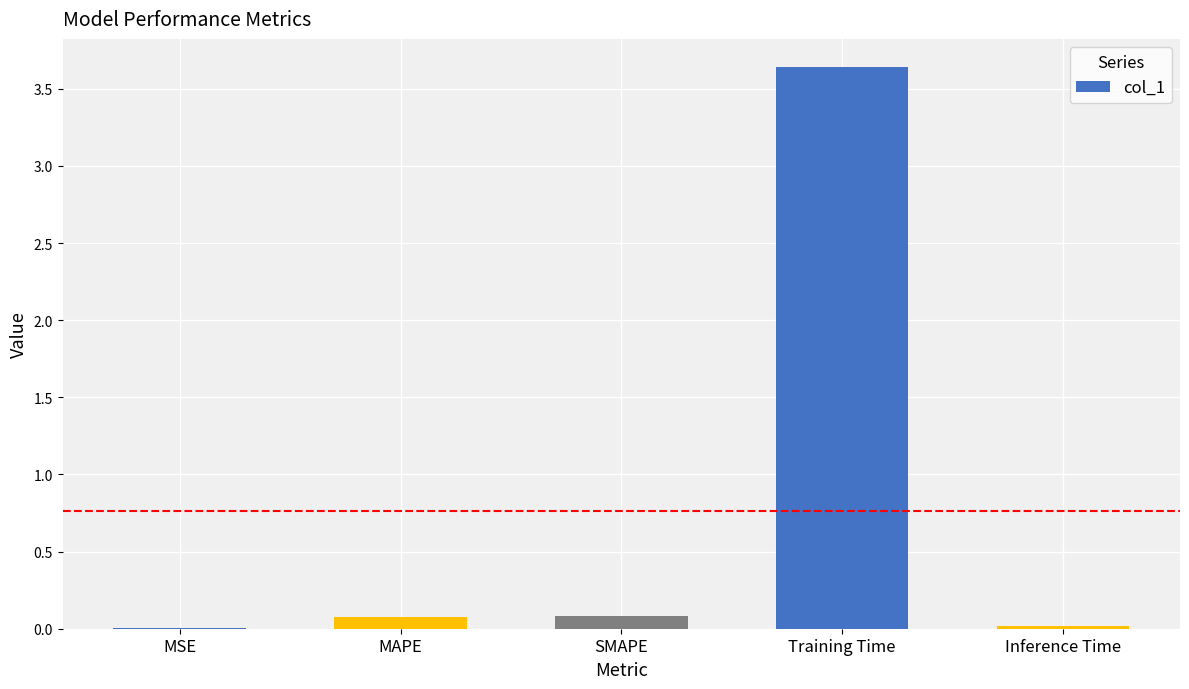

Which category has the highest value across all series?

Training Time